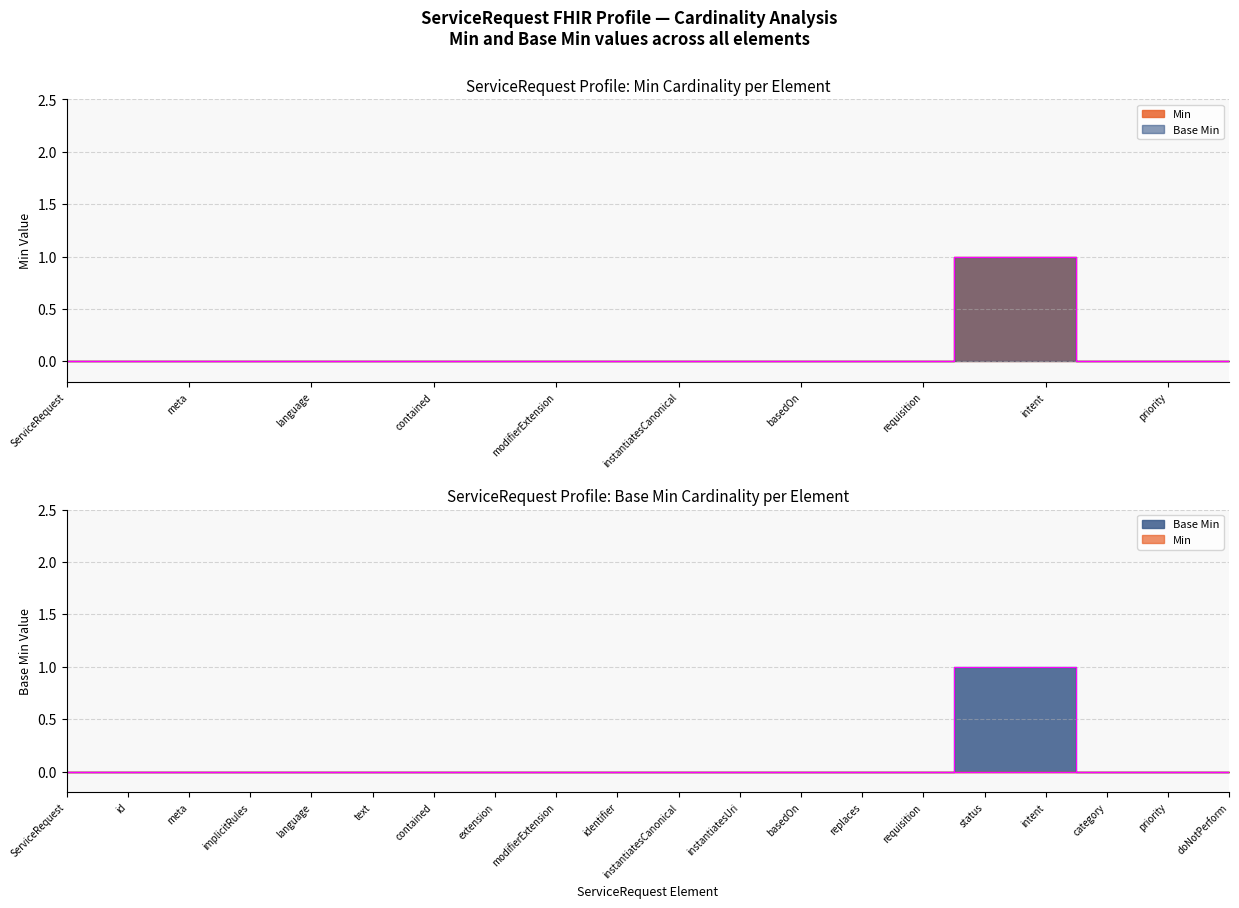

What are all the series names shown in the legend?

Min, Base Min